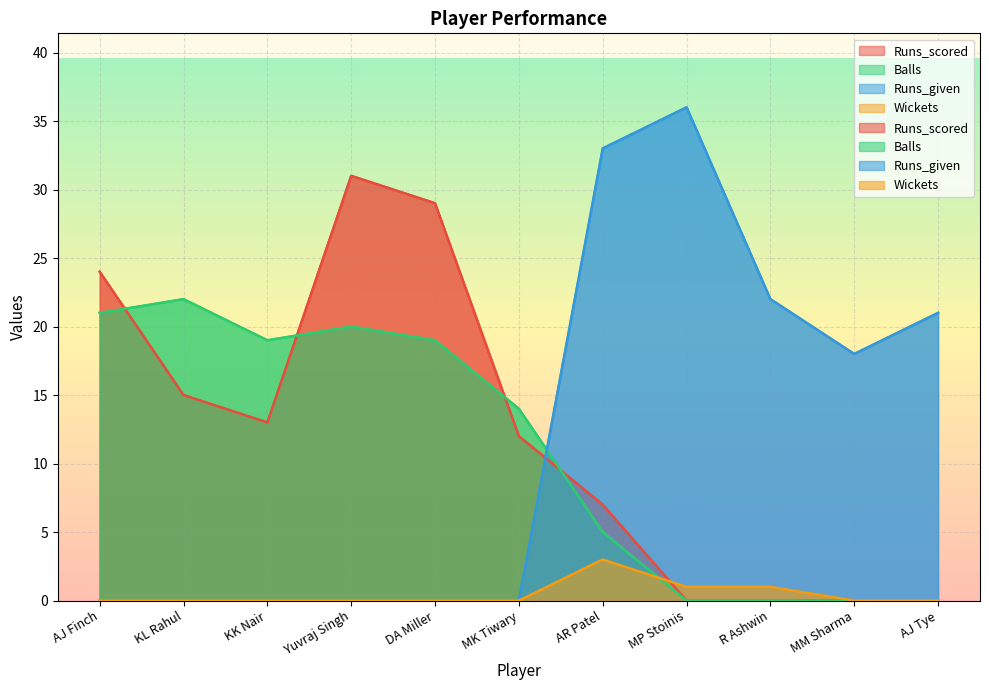

What is the maximum value shown in the chart?

36